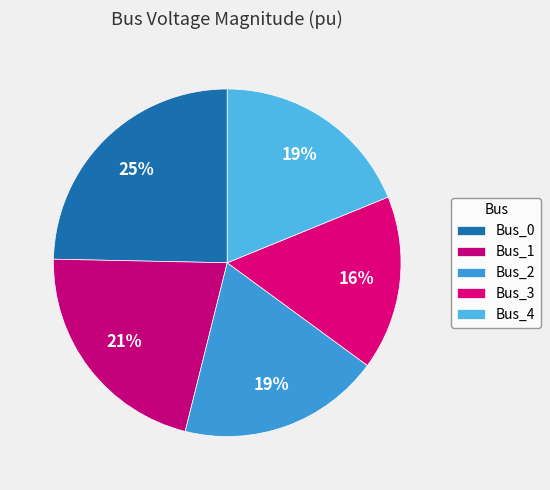

Between Bus_4 and Bus_3, which is larger?

Bus_4